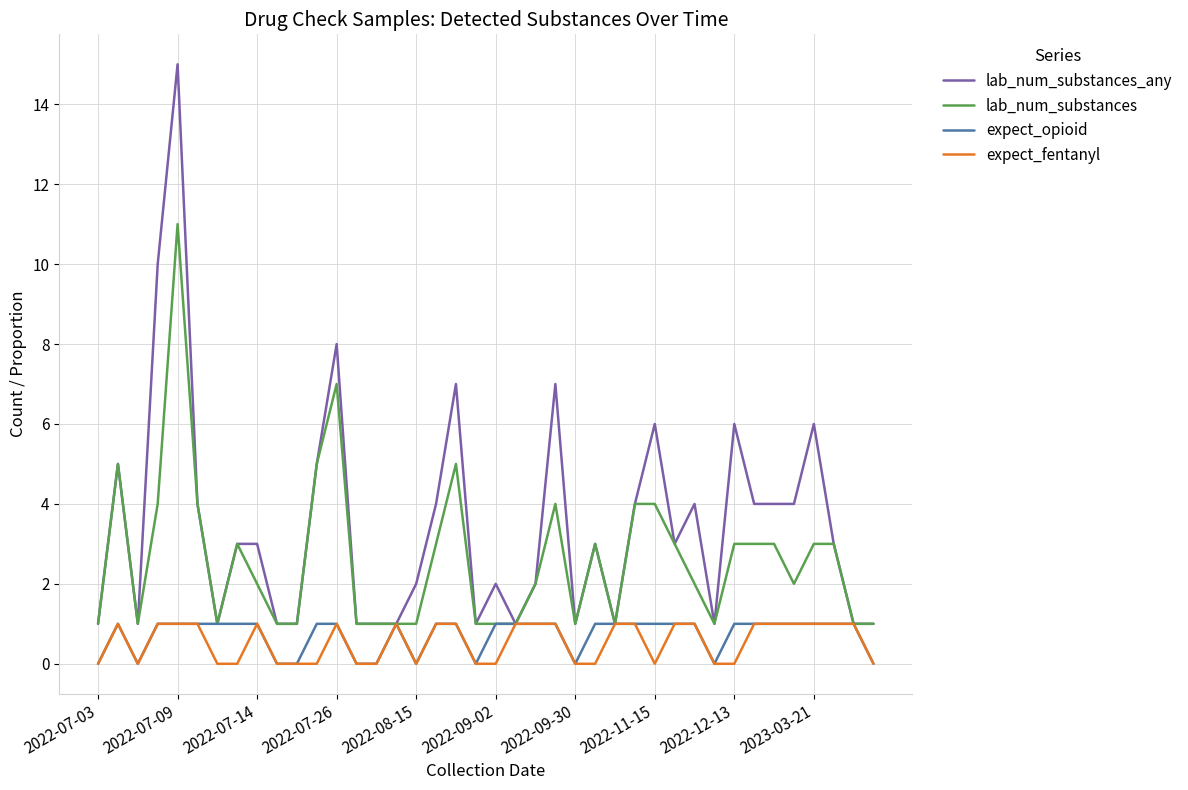

Which series has the largest total across all categories?

lab_num_substances_any